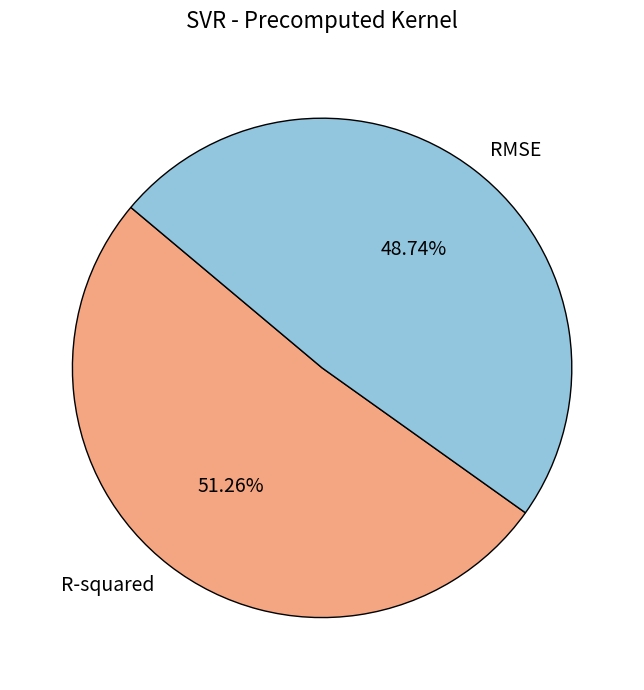

Which slice is the smallest?

RMSE